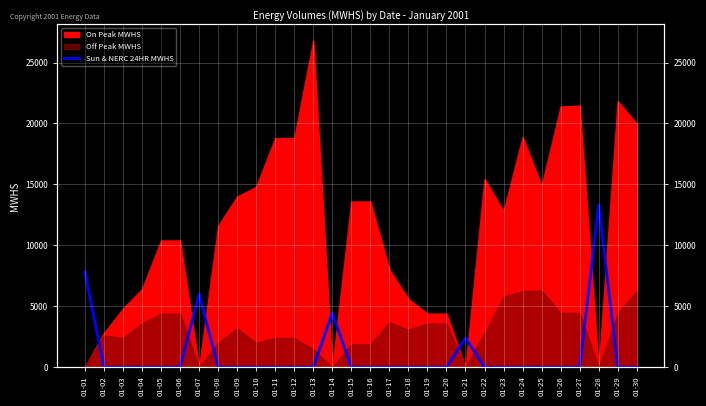

The value at 01-16 is -8663. True or false?

False